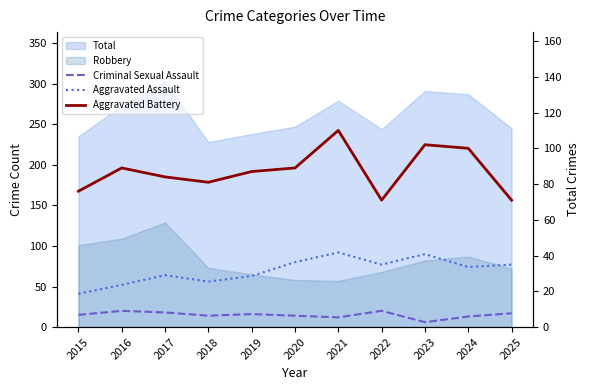

Is it true that Aggravated Battery equals 71 at 2022?

True